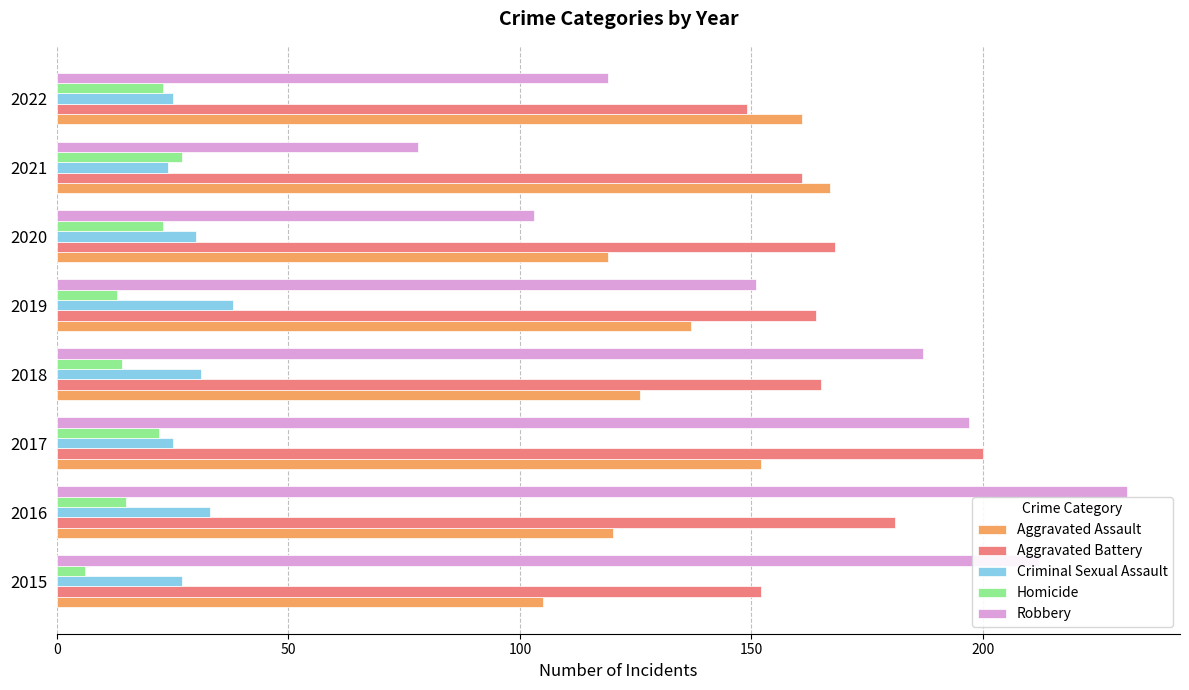

What is the sum of all Aggravated Assault values?

1087